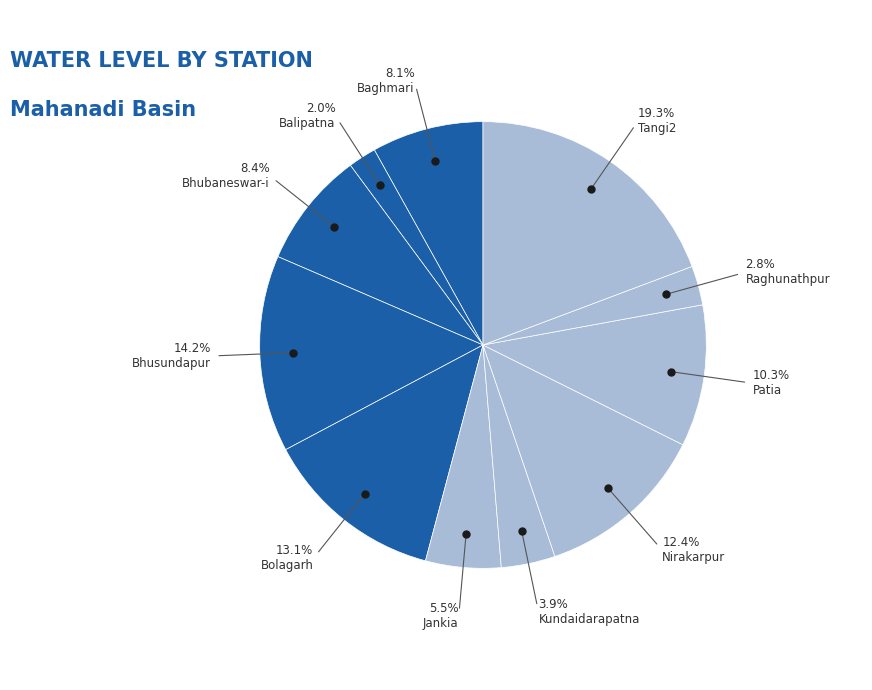

Between Bolagarh and Raghunathpur, which is larger?

Bolagarh